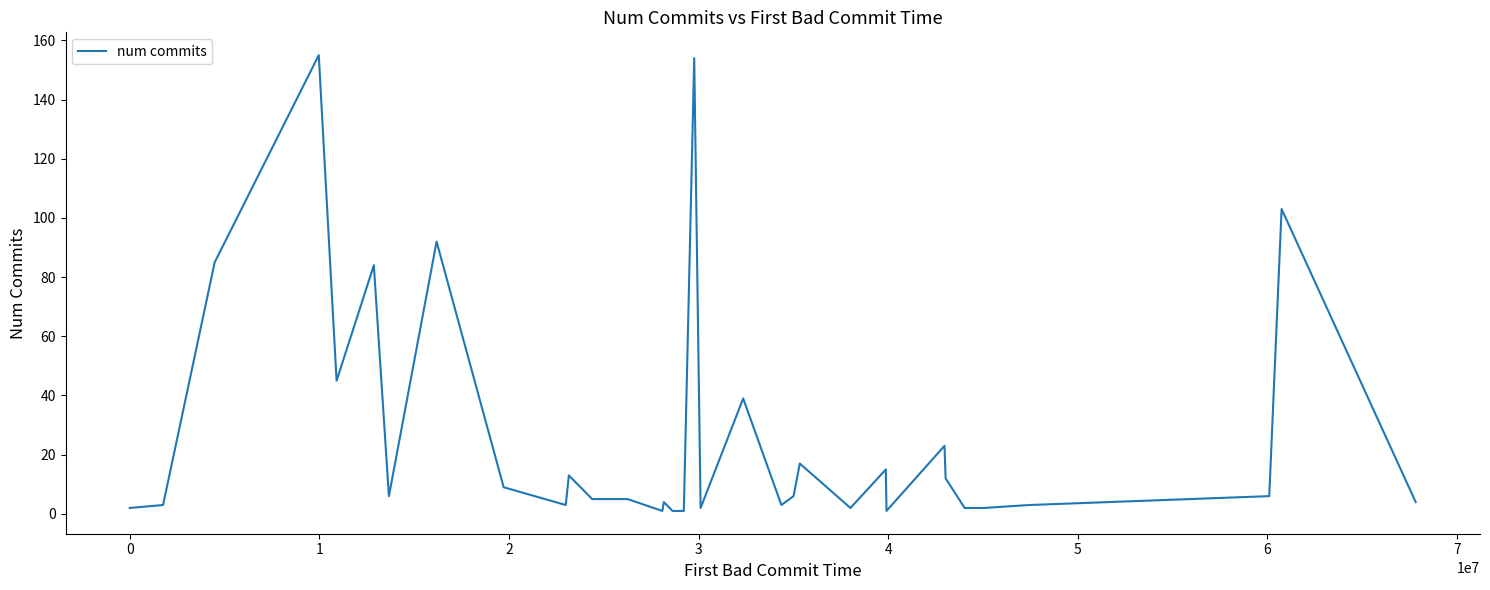

What is the maximum value shown in the chart?

155